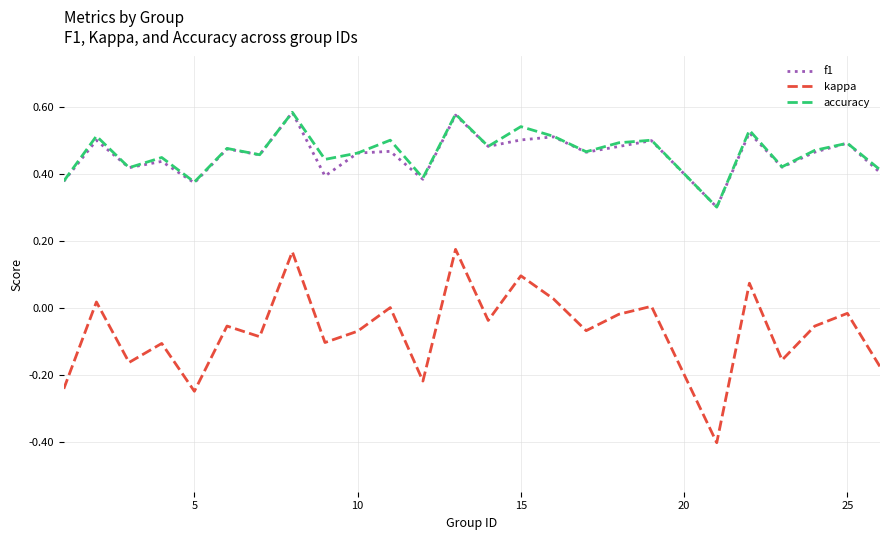

Which series has the widest spread of values?

kappa